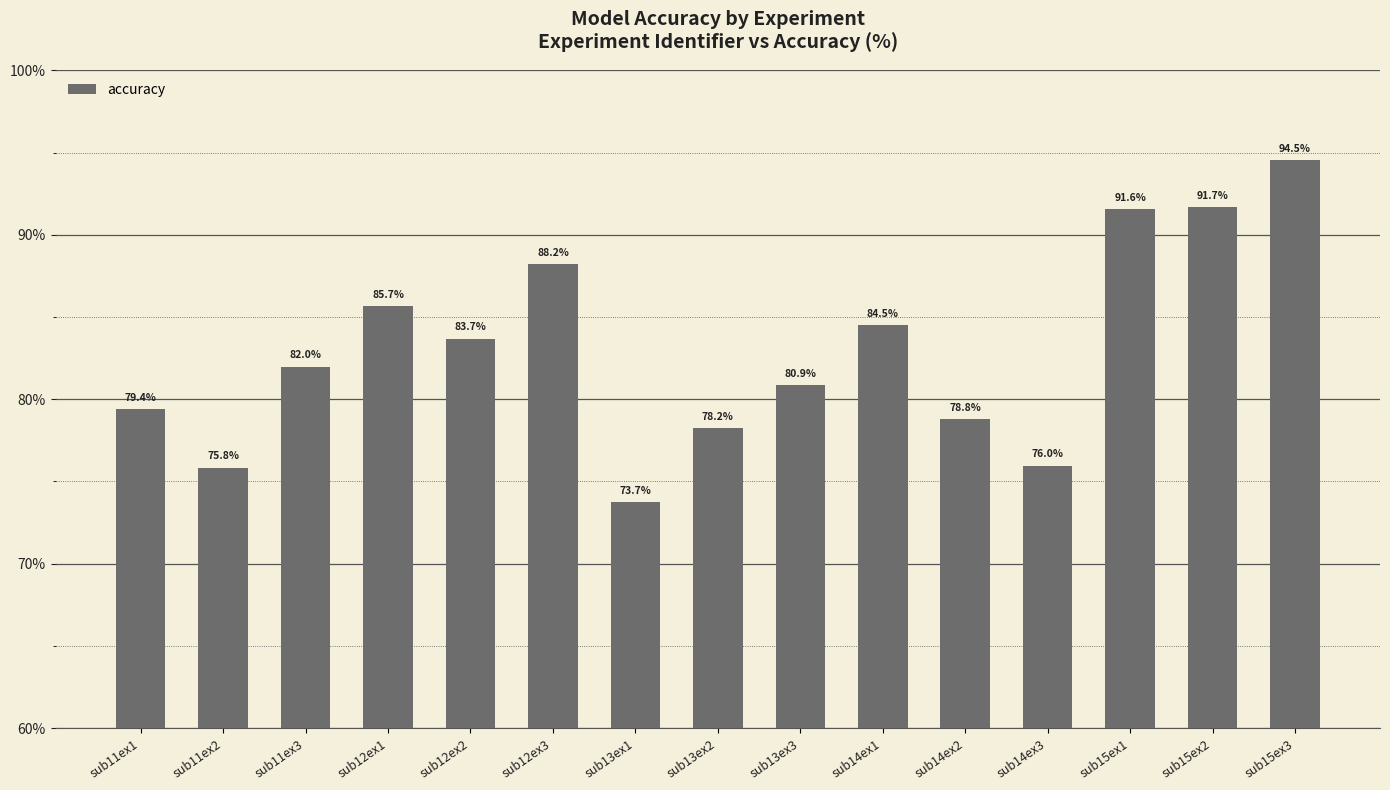

How many bars are there in total?

15